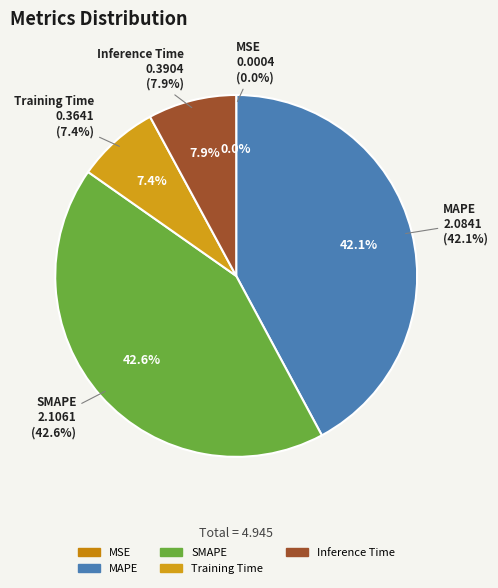

How many segments does this pie chart have?

5